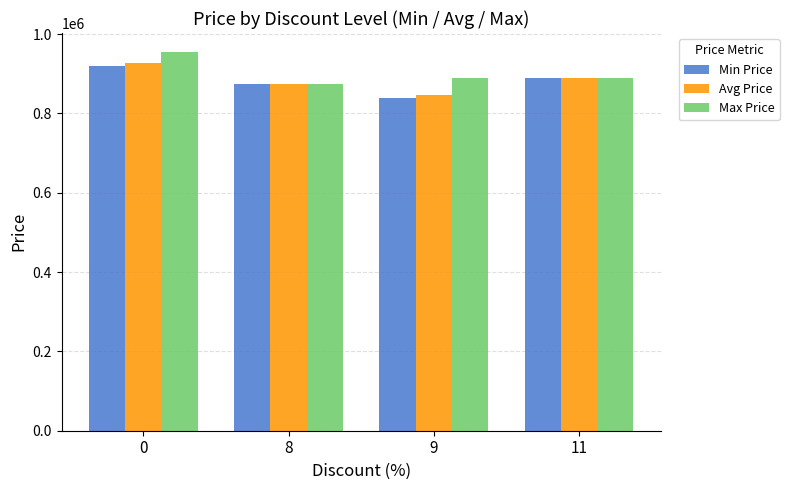

List the labels in order of Avg Price value, smallest first.

9, 8, 11, 0